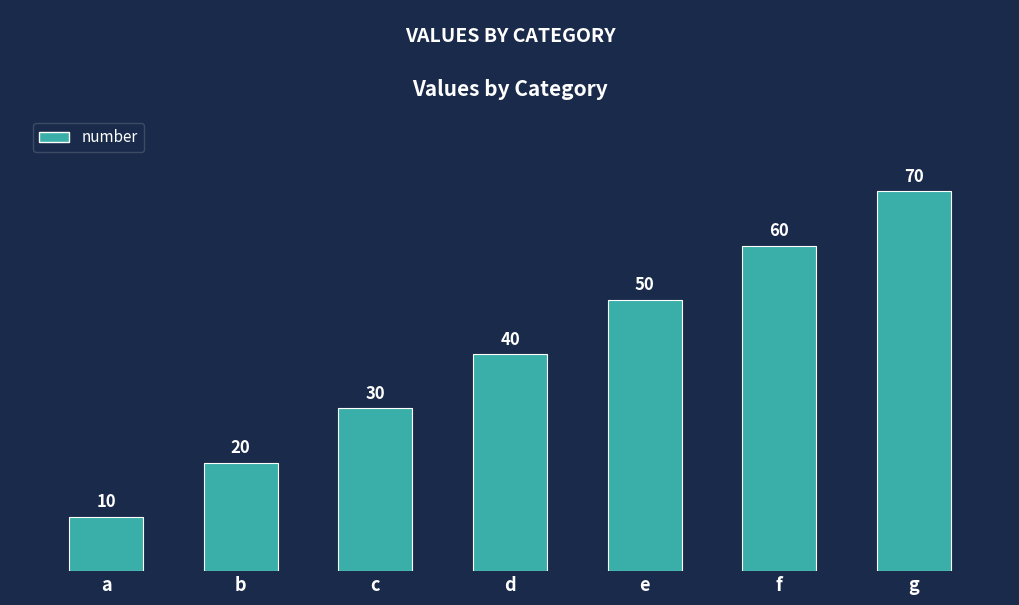

What is the greatest value displayed?

70